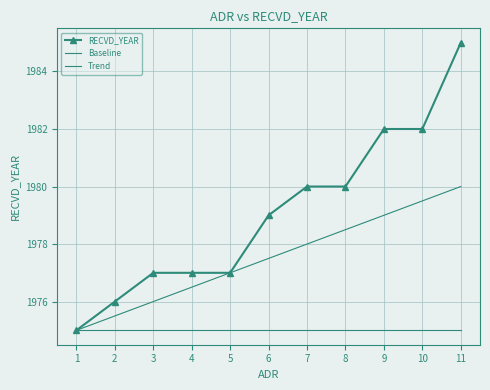

The value of Baseline at 4 is 2745.7. True or false?

False